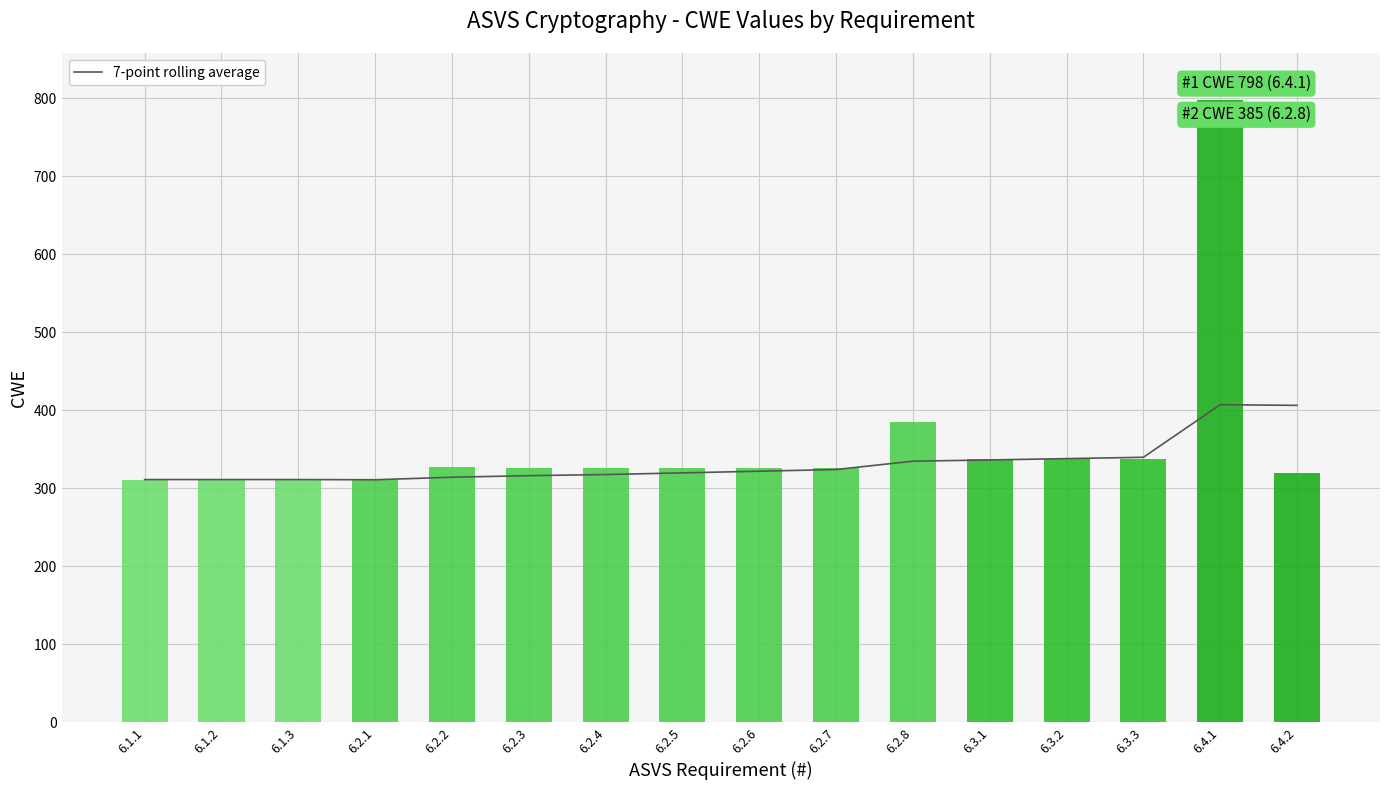

What is the sum of the 7-point rolling average values at 6.2.3 and 6.4.1?

723.0